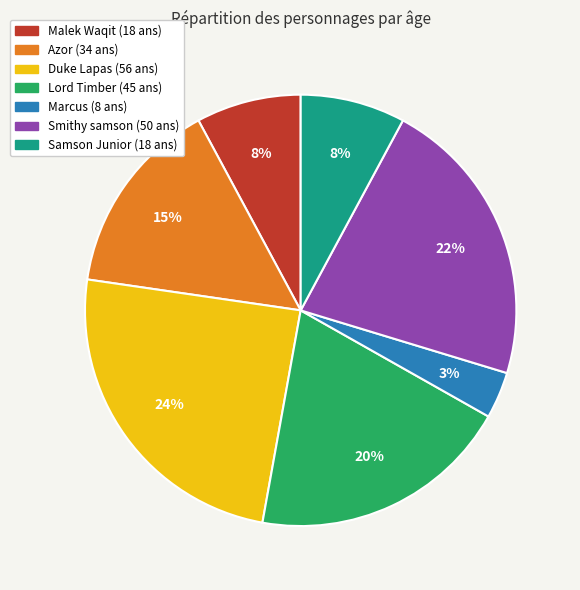

To the nearest percent, what is the difference between the Marcus and Duke Lapas slice percentages?

21%